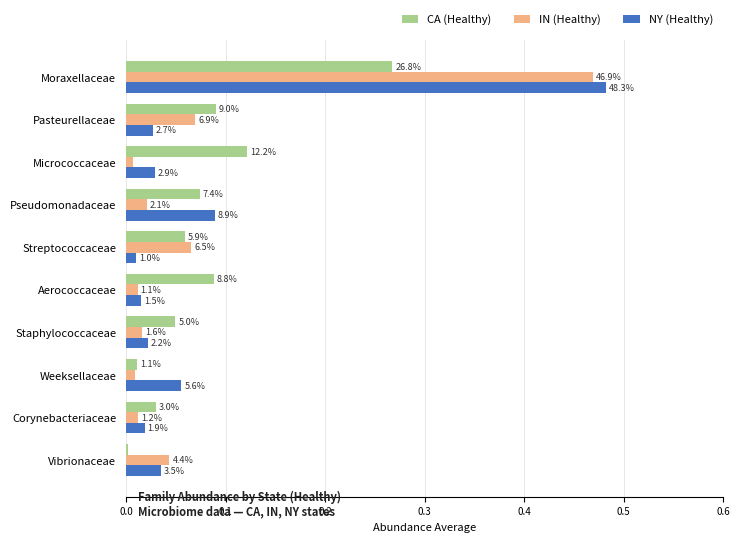

What is the highest value of the CA (Healthy) series?

0.3